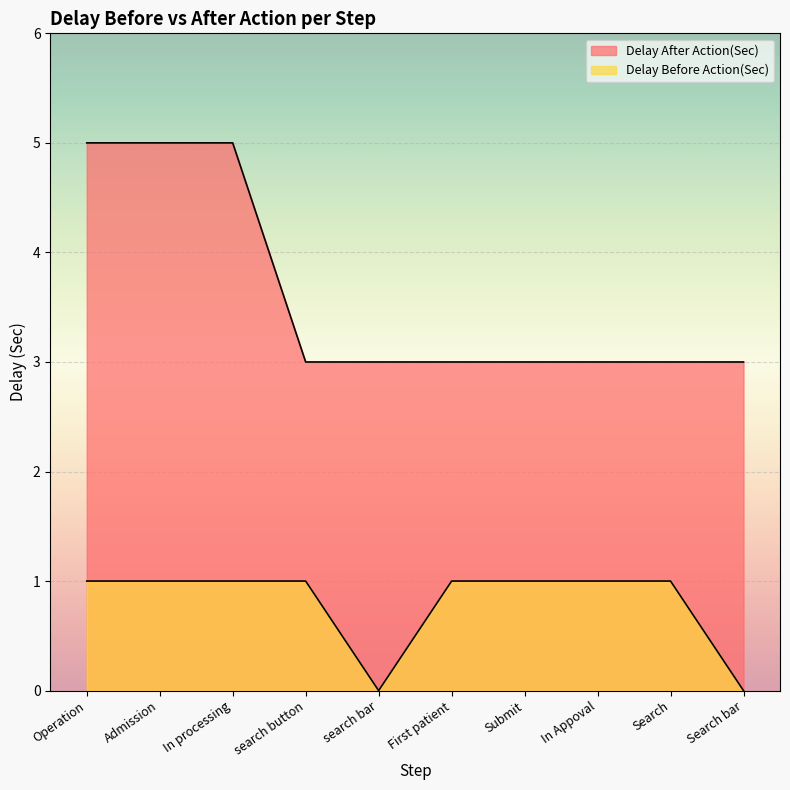

What is the difference between the highest and lowest values at Submit?

2